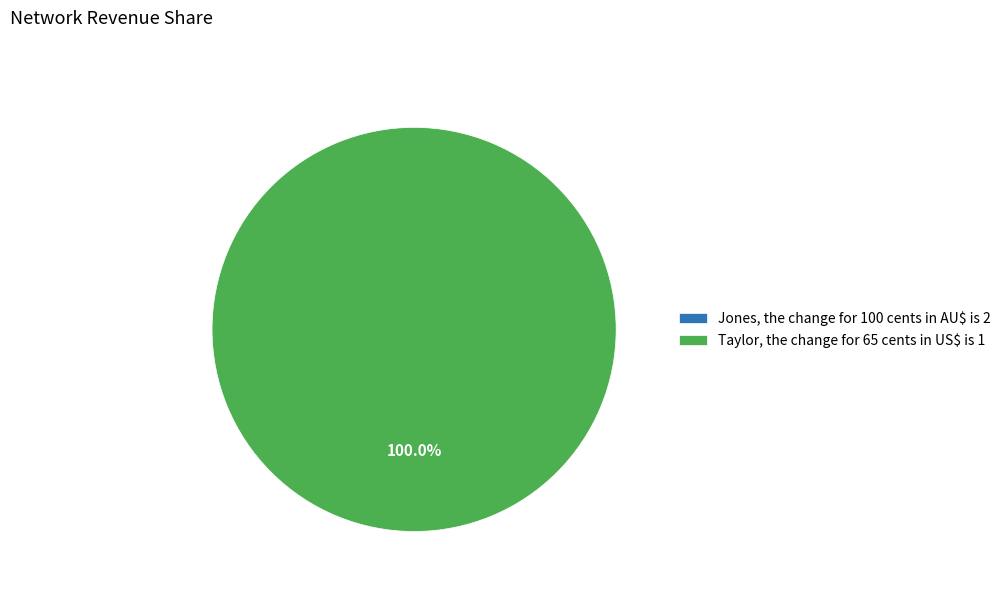

What is the total percentage of Taylor, the change for 65 cents in US$ is 1 and Jones, the change for 100 cents in AU$ is 2?

100.0%